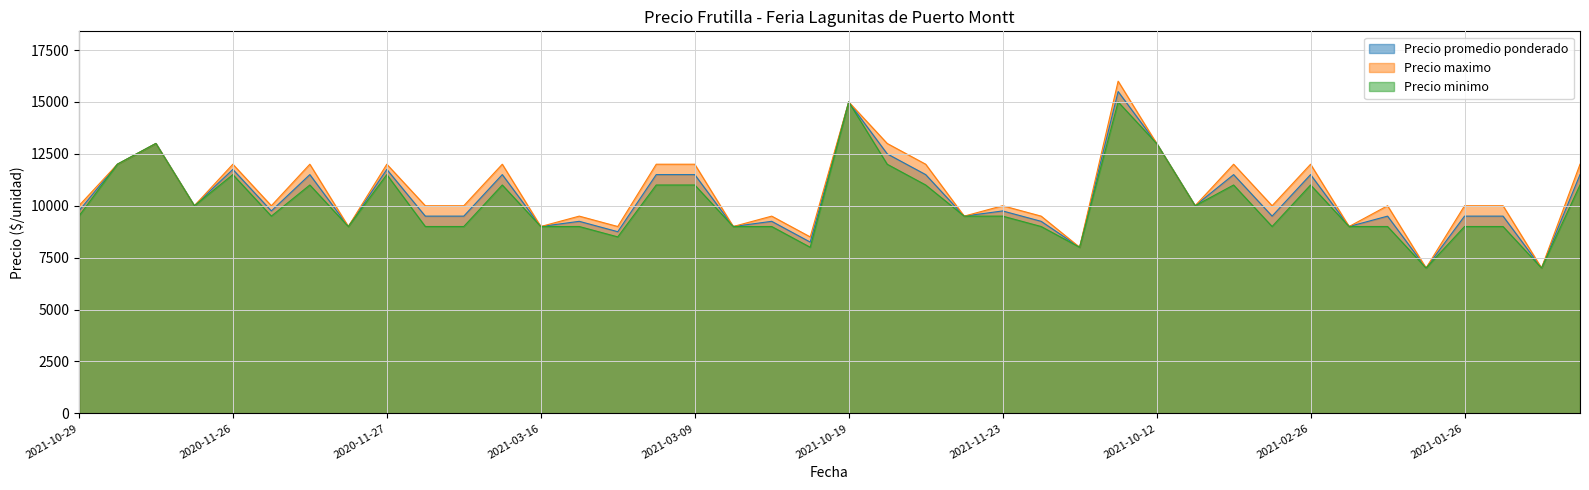

At which category does Precio minimo reach its first local valley?

2021-01-07